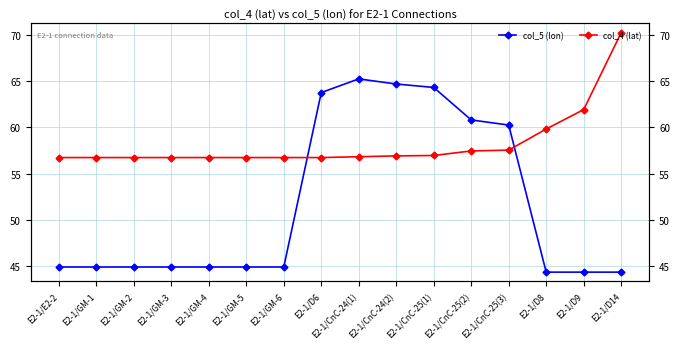

True or false: col_5 (lon) and col_4 (lat) cross at least once.

True